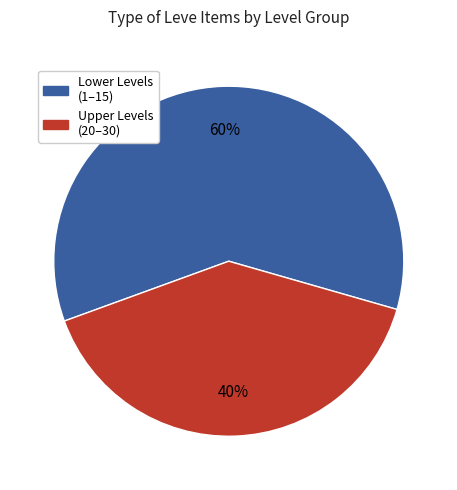

The Lower Levels (1–15) slice represents 46% of the pie. True or false?

False